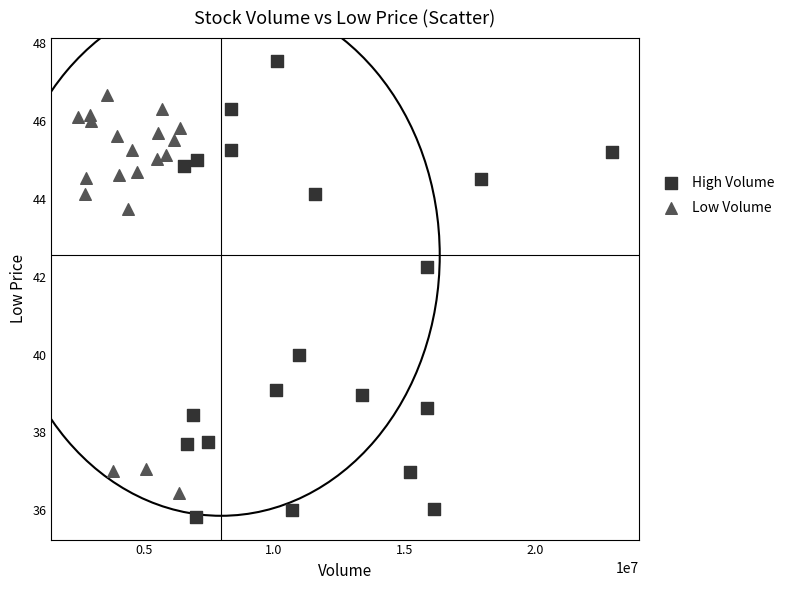

Which series reaches the maximum Y coordinate?

High Volume